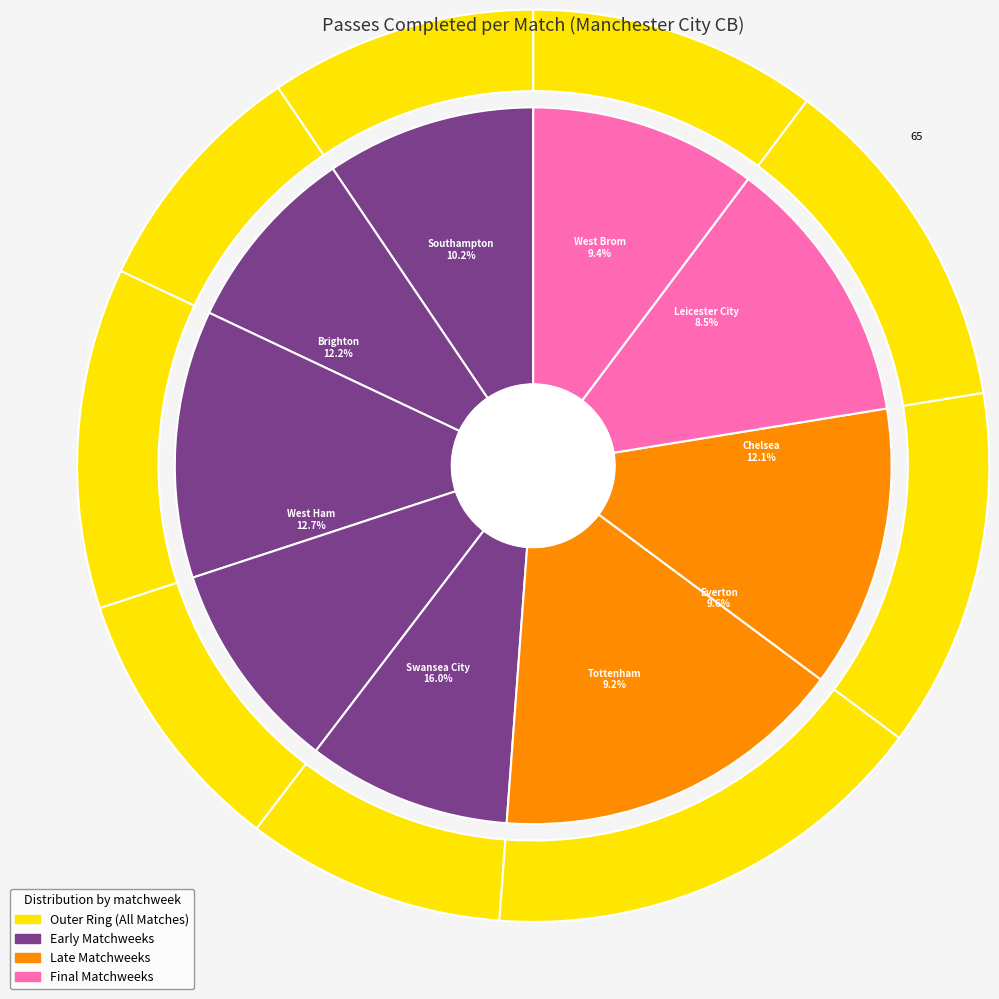

To the nearest percent, what is the difference between the largest and smallest slice percentages?

7%